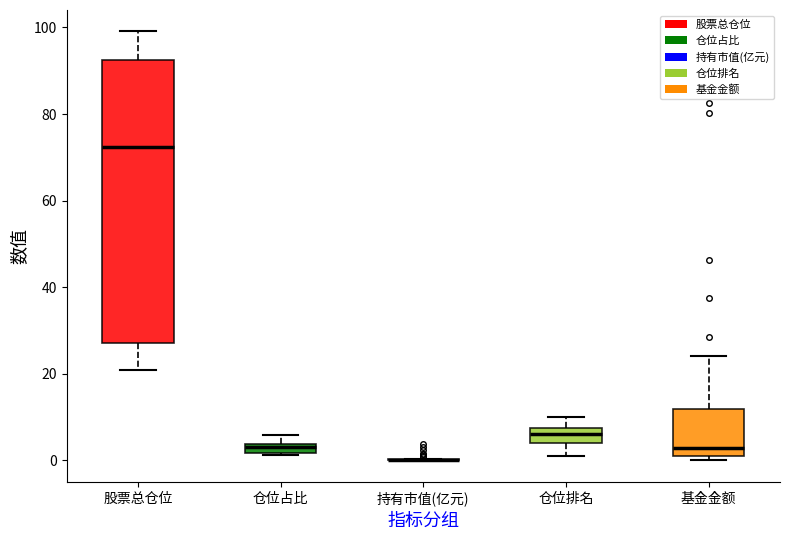

Which box is the tallest, from its lower edge to its upper edge?

股票总仓位